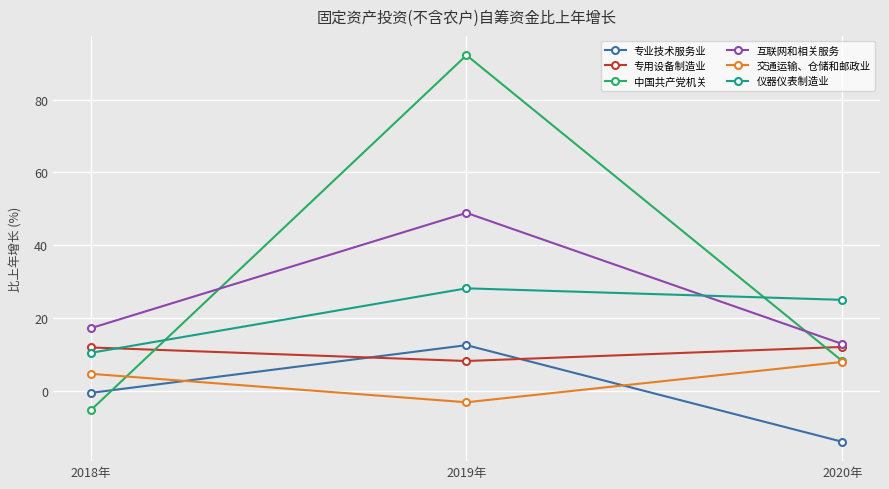

Is this an area chart (filled region under the line)?

No